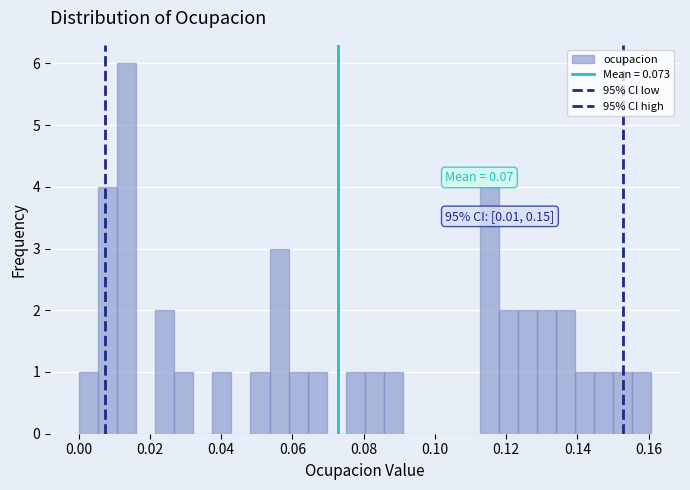

Read against the x-axis, roughly where is the centre of the tallest bar?

0.014